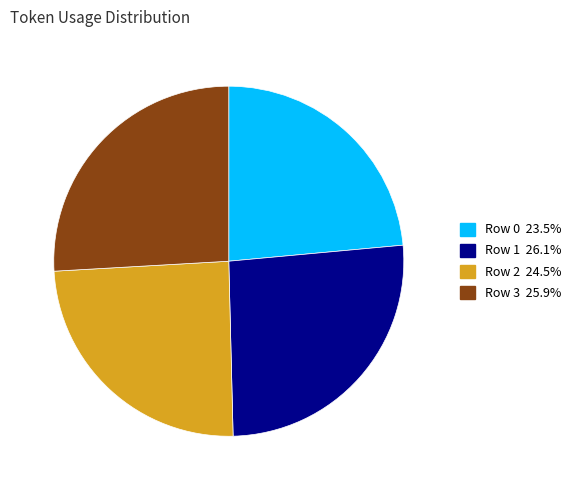

Which has a higher value, Row 2 or Row 1?

Row 1